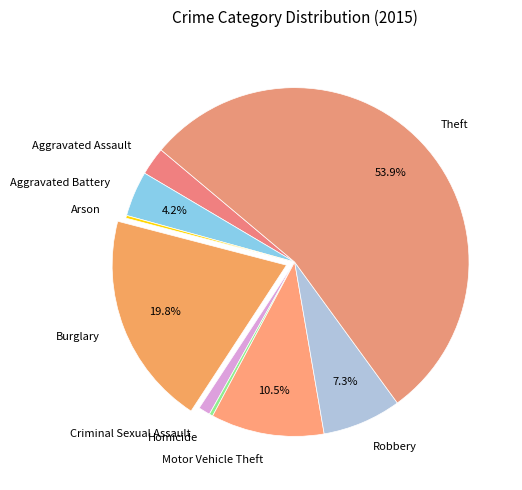

Is Theft the majority of the pie?

Yes